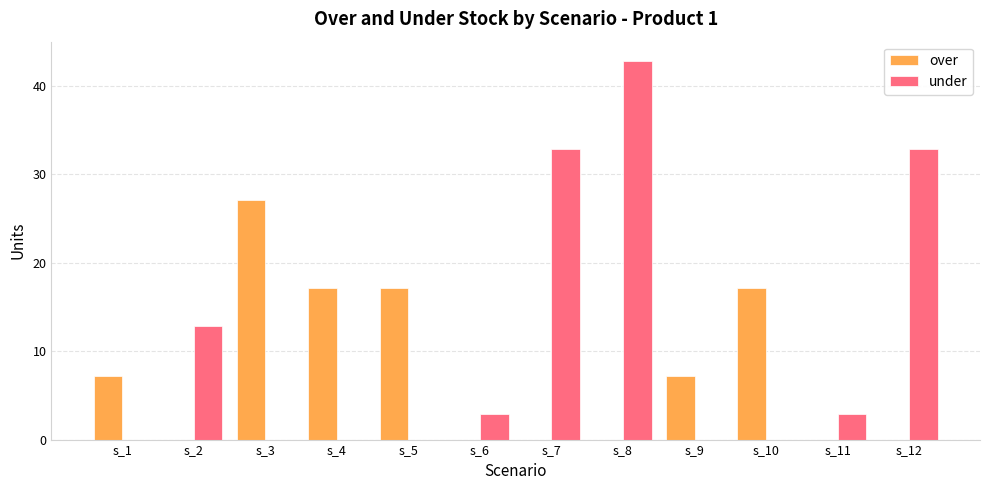

Is the value of over at s_5 greater than the value of under at s_3?

Yes